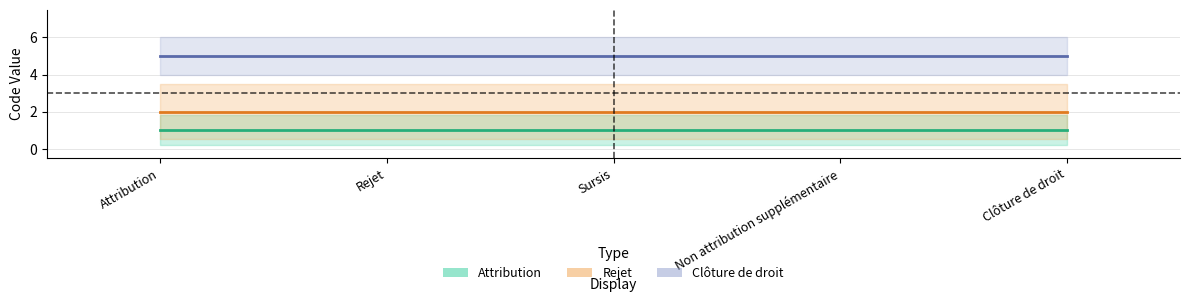

At how many categories does at least one series exceed 2?

5